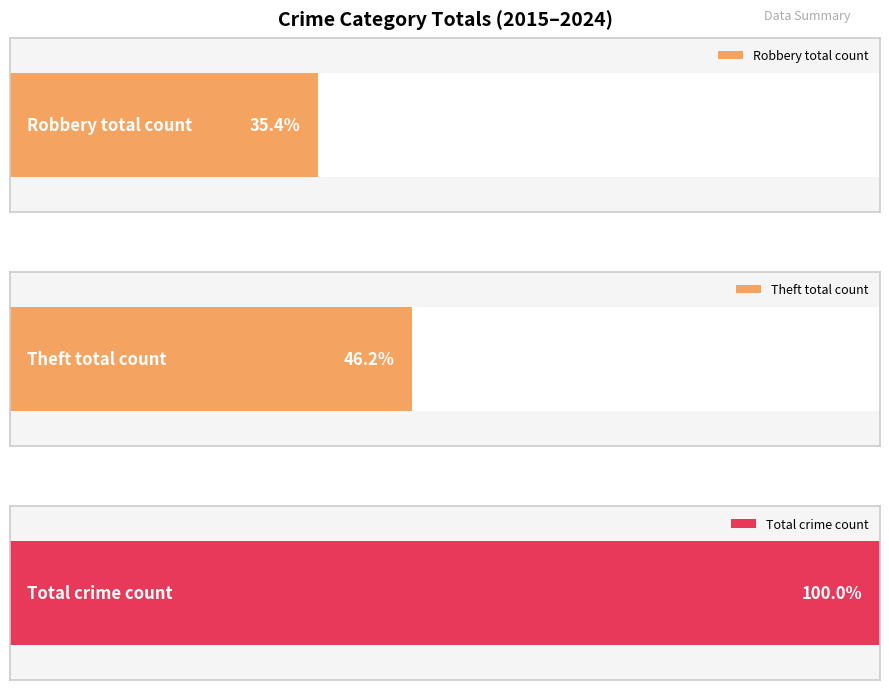

Is it true that Robbery equals 8 at 2017?

False